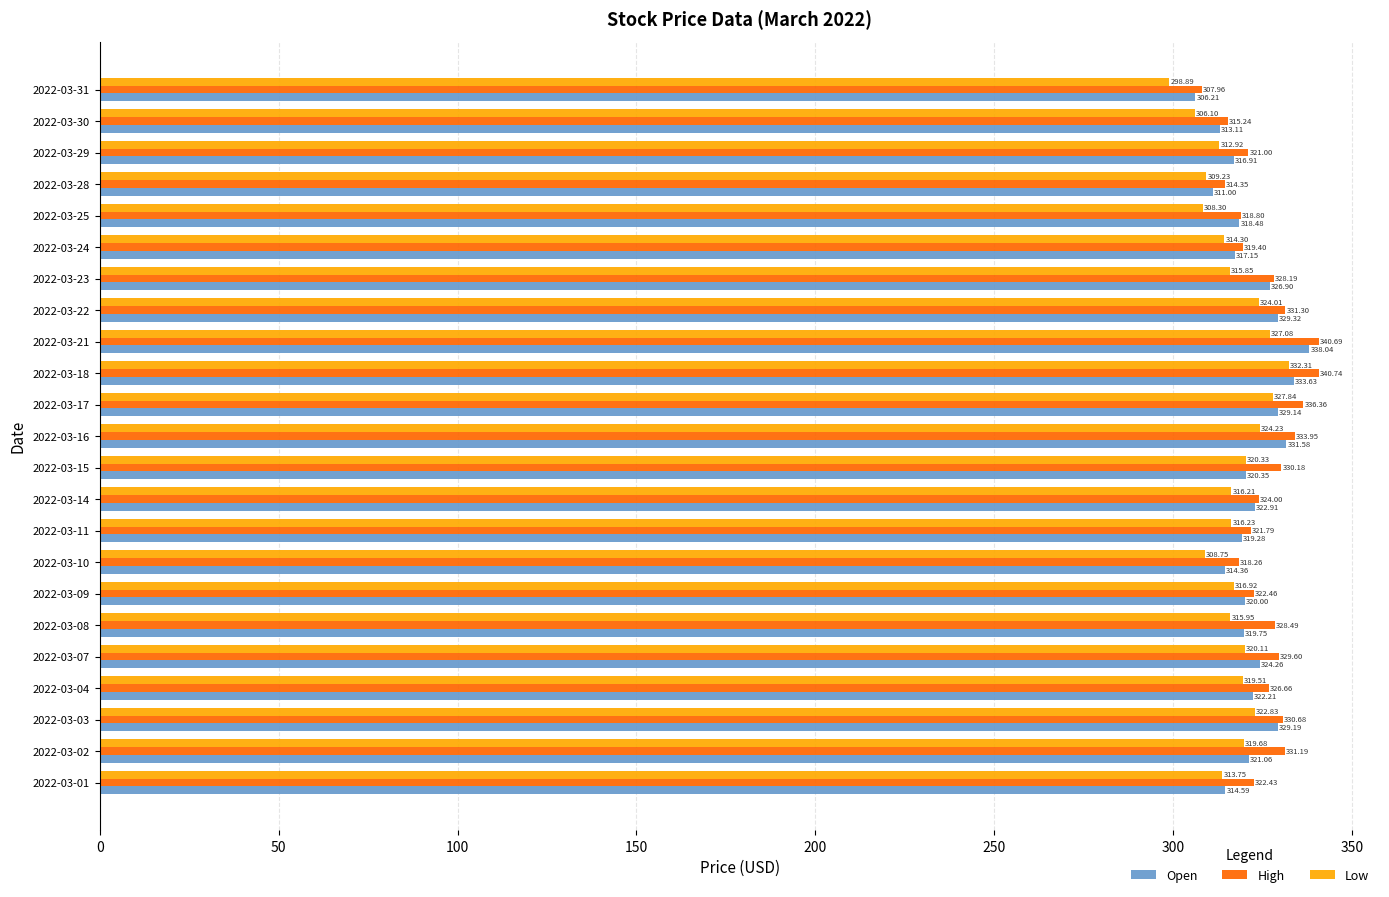

What are all the series names shown in the legend?

Open, High, Low